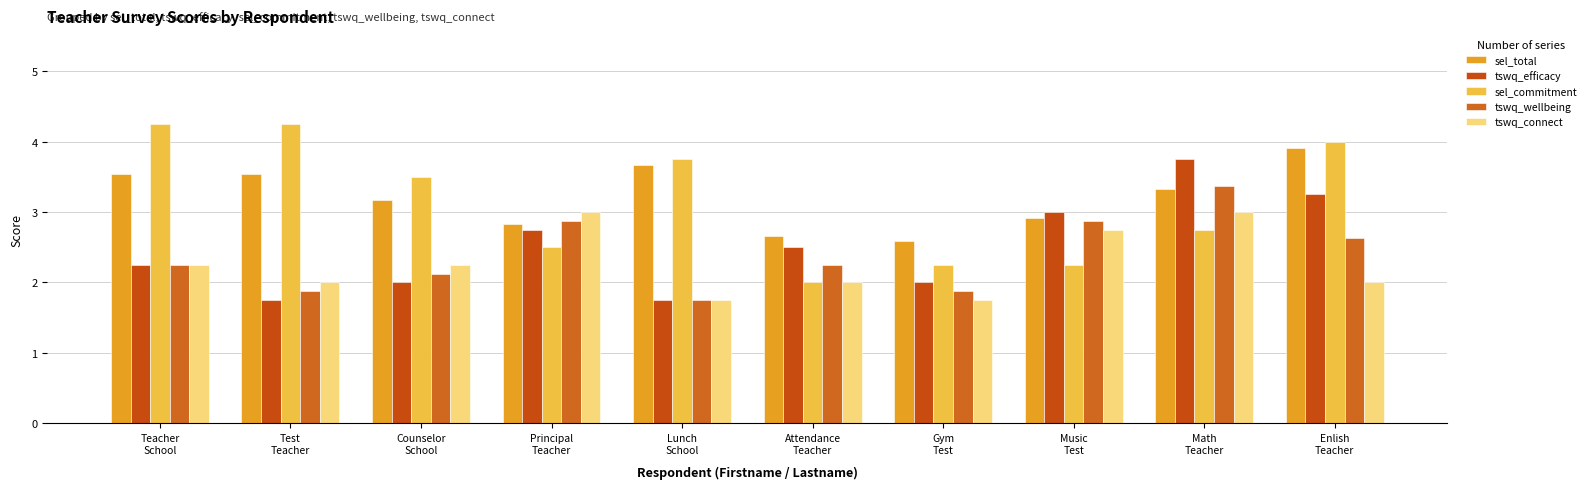

Reading left to right, list all the values displayed in this chart.

sel_total: Teacher
School=3.5	Test
Teacher=3.5	Counselor
School=3.2	Principal
Teacher=2.8	Lunch
School=3.7	Attendance
Teacher=2.7	Gym
Test=2.6	Music
Test=2.9	Math
Teacher=3.3	Enlish
Teacher=3.9
tswq_efficacy: Teacher
School=2.2	Test
Teacher=1.8	Counselor
School=2.0	Principal
Teacher=2.8	Lunch
School=1.8	Attendance
Teacher=2.5	Gym
Test=2.0	Music
Test=3.0	Math
Teacher=3.8	Enlish
Teacher=3.2
sel_commitment: Teacher
School=4.2	Test
Teacher=4.2	Counselor
School=3.5	Principal
Teacher=2.5	Lunch
School=3.8	Attendance
Teacher=2.0	Gym
Test=2.2	Music
Test=2.2	Math
Teacher=2.8	Enlish
Teacher=4.0
tswq_wellbeing: Teacher
School=2.2	Test
Teacher=1.9	Counselor
School=2.1	Principal
Teacher=2.9	Lunch
School=1.8	Attendance
Teacher=2.2	Gym
Test=1.9	Music
Test=2.9	Math
Teacher=3.4	Enlish
Teacher=2.6
tswq_connect: Teacher
School=2.2	Test
Teacher=2.0	Counselor
School=2.2	Principal
Teacher=3.0	Lunch
School=1.8	Attendance
Teacher=2.0	Gym
Test=1.8	Music
Test=2.8	Math
Teacher=3.0	Enlish
Teacher=2.0